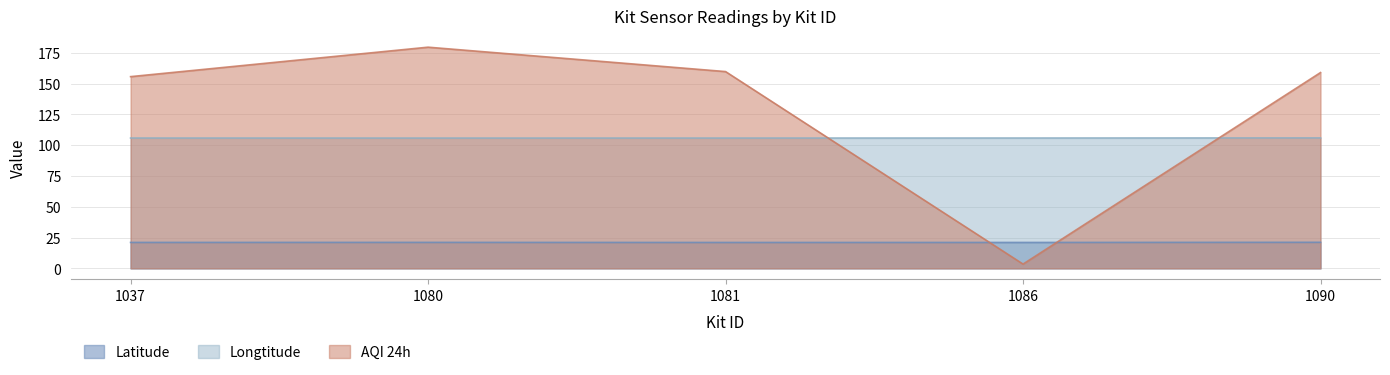

How many intersections are there between AQI 24h and Longtitude?

2